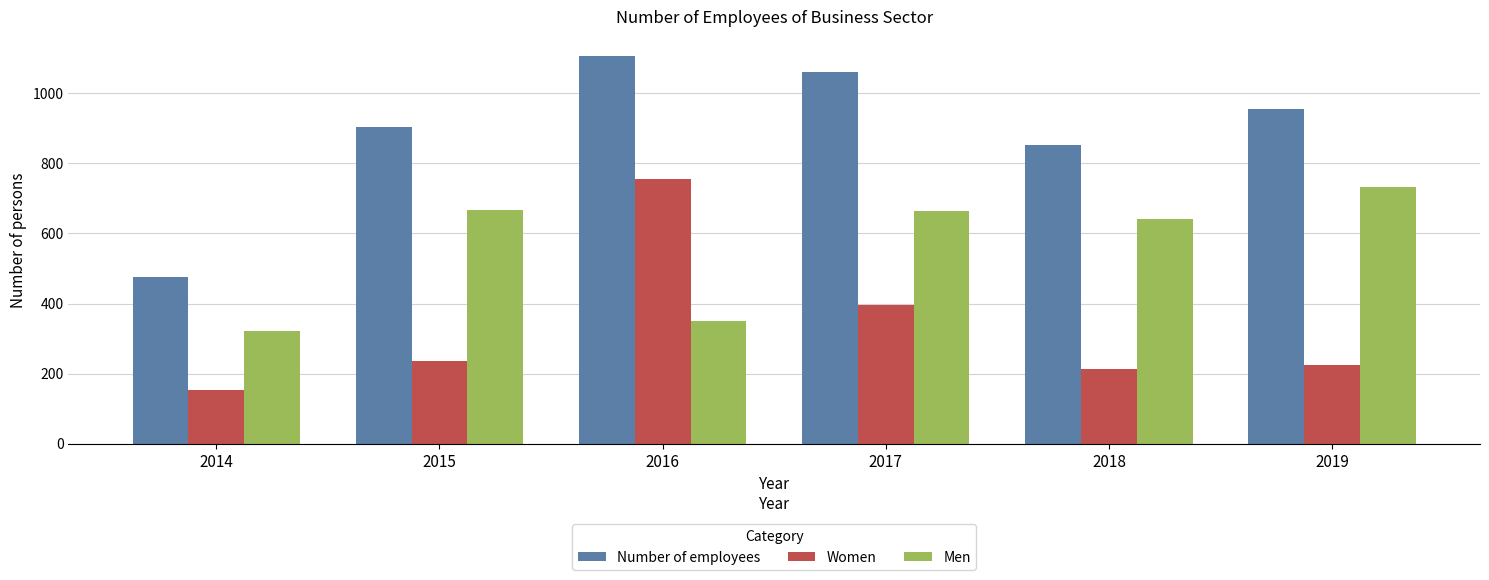

What is the sum of the Women values at 2017 and 2015?

632.4